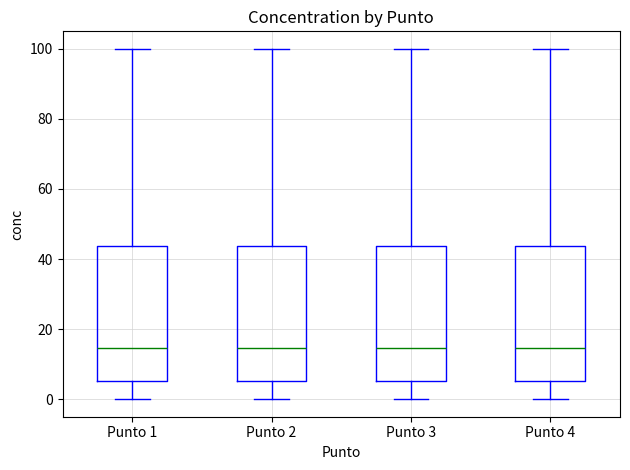

Reading left to right, read every box against the y-axis: the position of its median line, the range the box covers, and the ends of its whiskers. The values are not printed on the chart, so give them approximately, as read against the axis.

Punto 1: median 14, box 6 to 44, whiskers 0 to 100
Punto 2: median 14, box 6 to 44, whiskers 0 to 100
Punto 3: median 14, box 6 to 44, whiskers 0 to 100
Punto 4: median 14, box 6 to 44, whiskers 0 to 100